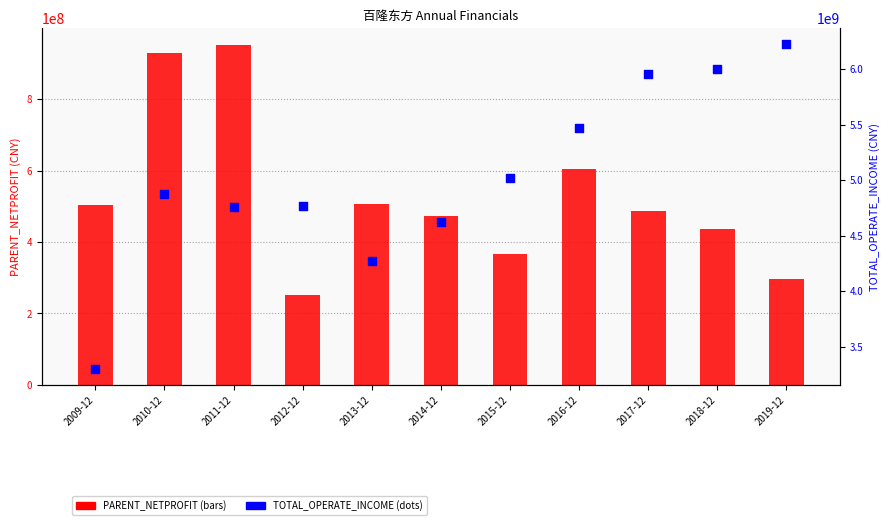

Which series has the largest total across all categories?

TOTAL_OPERATE_INCOME